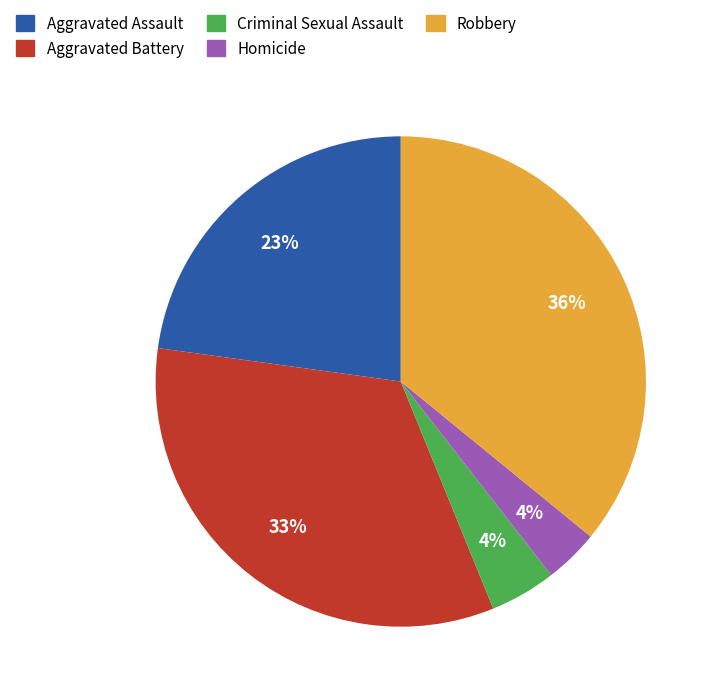

Between Robbery and Aggravated Assault, which is larger?

Robbery